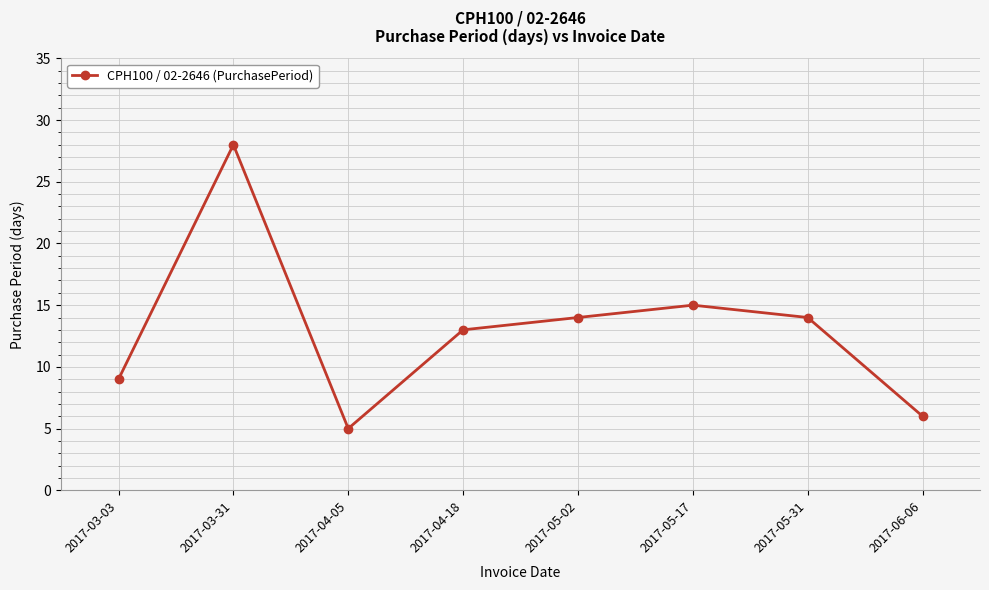

Which category has the lowest value across all series?

2017-04-05